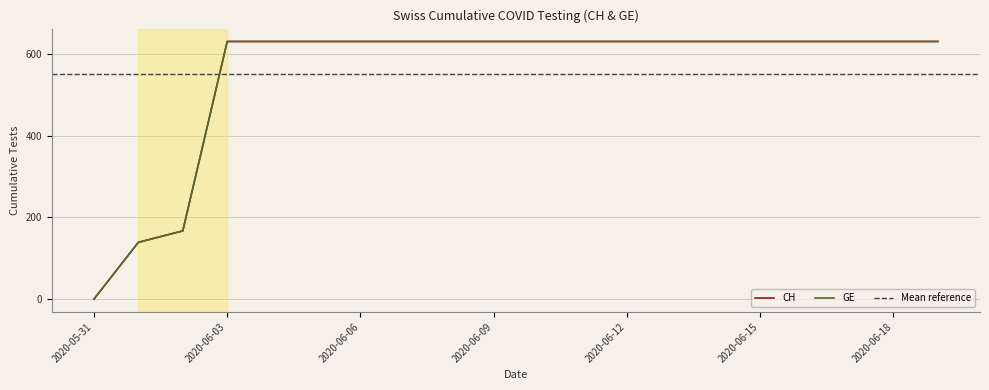

Is it true that GE equals 631 at 2020-06-11?

True